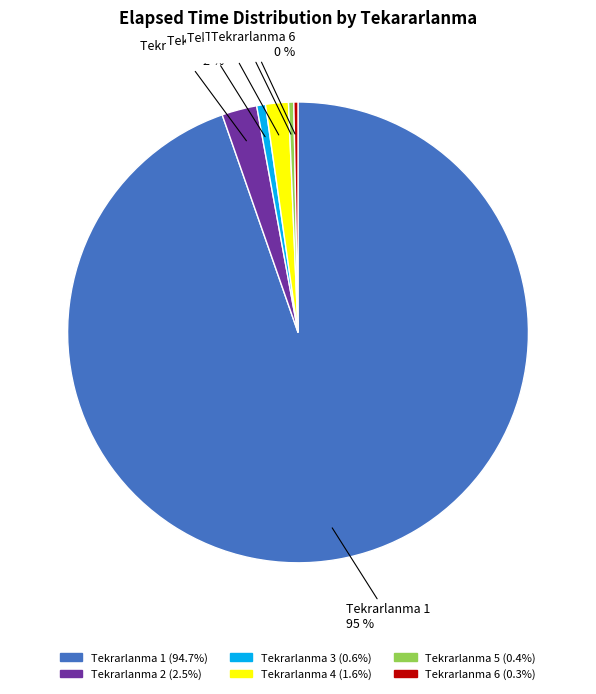

To the nearest percent, what is the average slice percentage?

17%